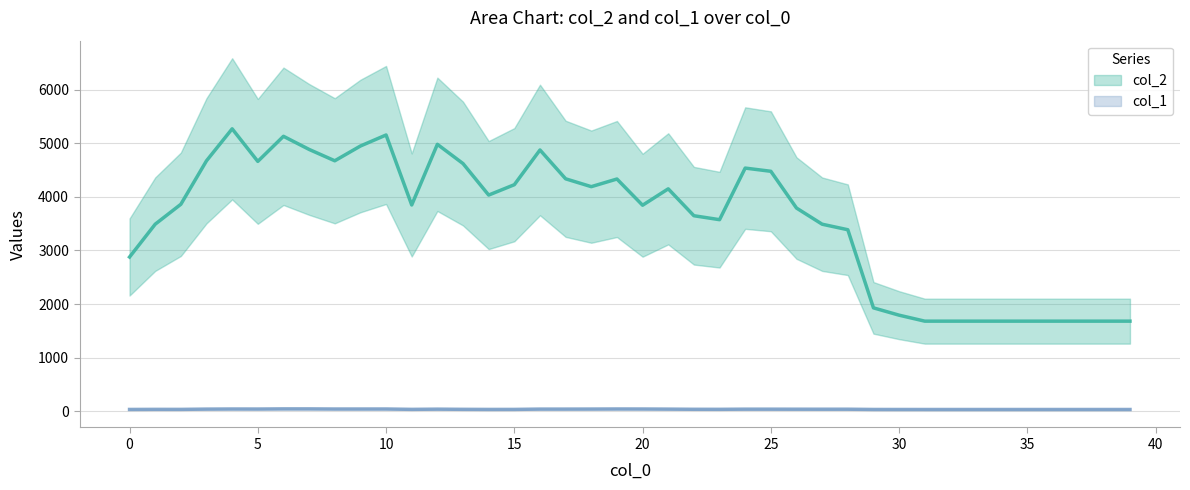

At which label does col_1 first exceed 32?

2